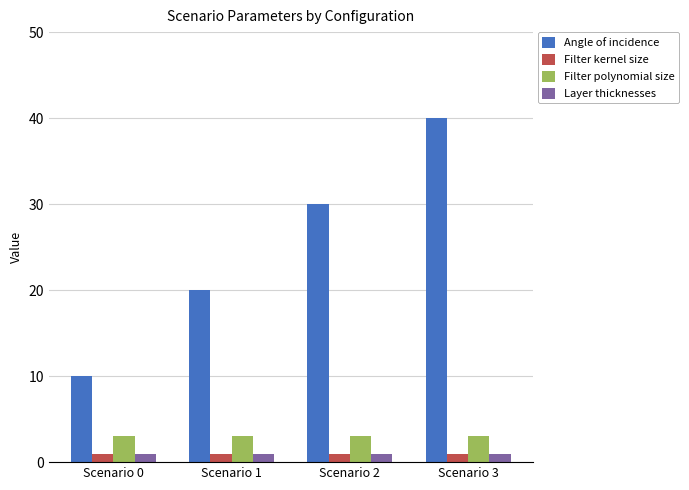

The Filter polynomial size series shows 5 at Scenario 3. True or false?

False